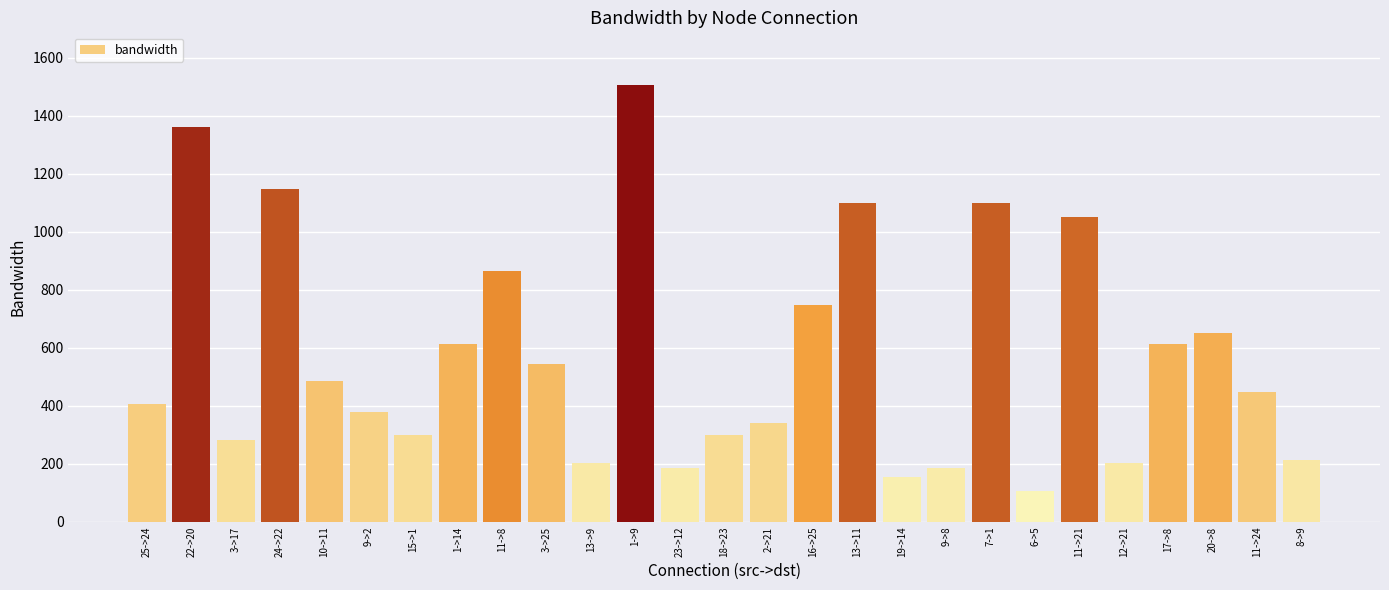

What is the change in value from 15->1 to 7->1?

+797